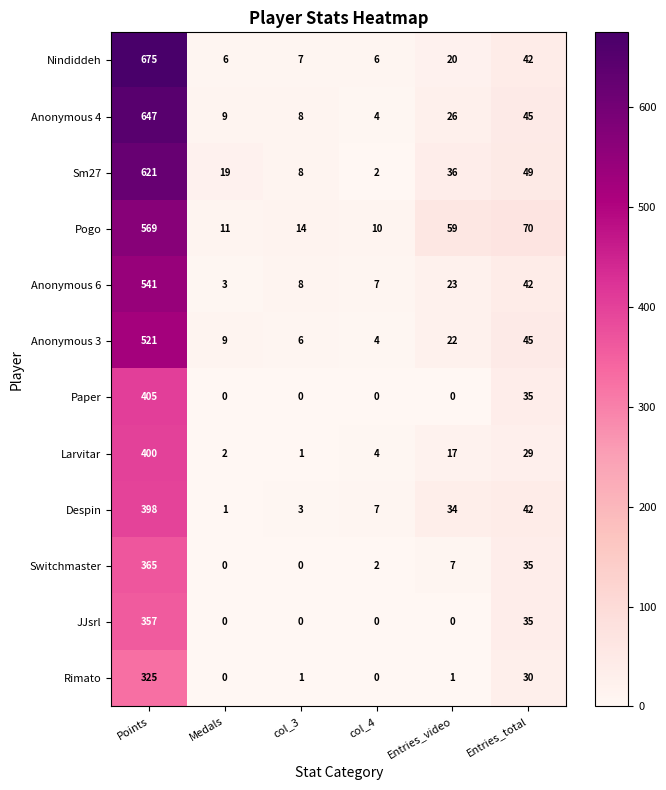

Between Points and col_4, which series saw the biggest shift?

Nindiddeh